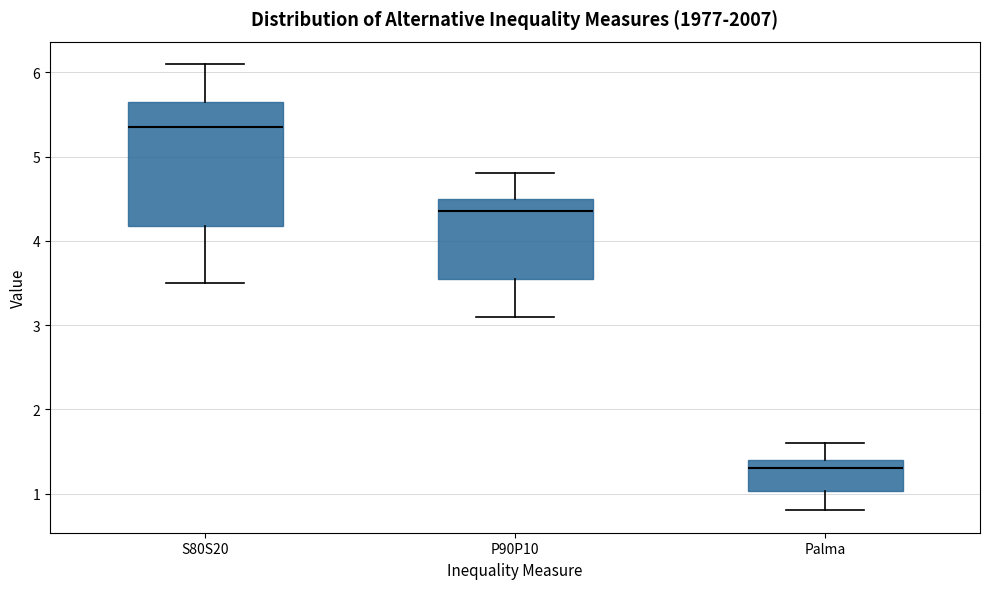

Reading left to right, transcribe this box plot: for each box, give where its median line is, the range the box spans, and where its two whiskers end, as read against the y-axis. The values are not printed on the chart, so give them approximately, as read against the axis.

S80S20: median 5.4, box 4.2 to 5.7, whiskers 3.5 to 6.1
P90P10: median 4.4, box 3.6 to 4.5, whiskers 3.1 to 4.8
Palma: median 1.3, box 1.0 to 1.4, whiskers 0.8 to 1.6